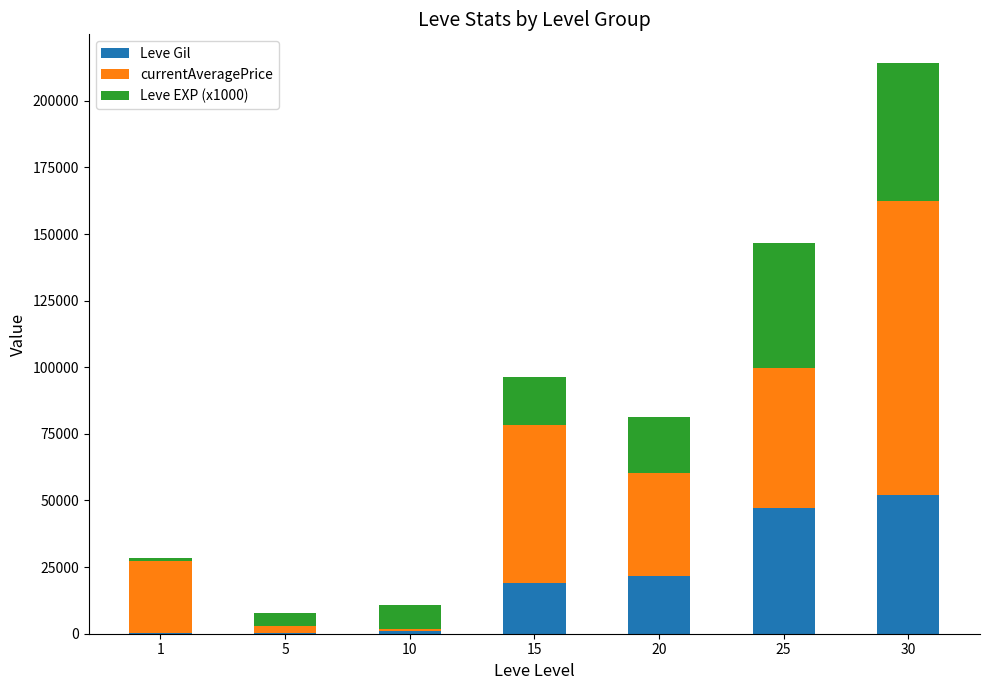

How many data points does each series have?

7